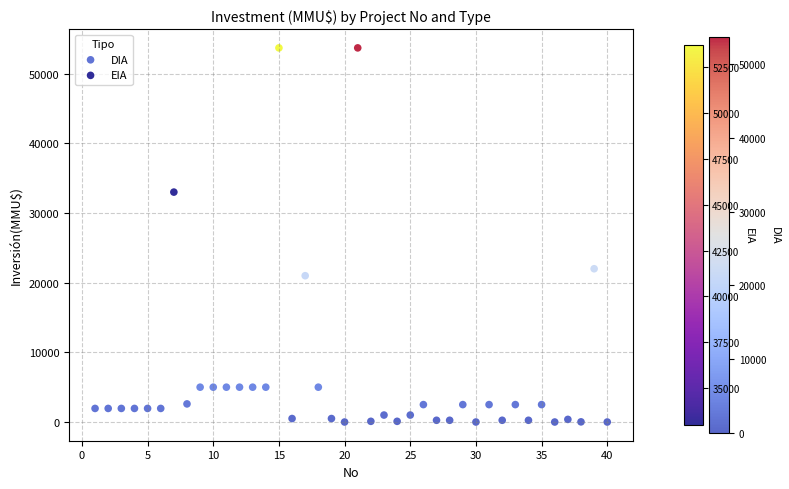

What are all the series names shown in the legend?

DIA, EIA